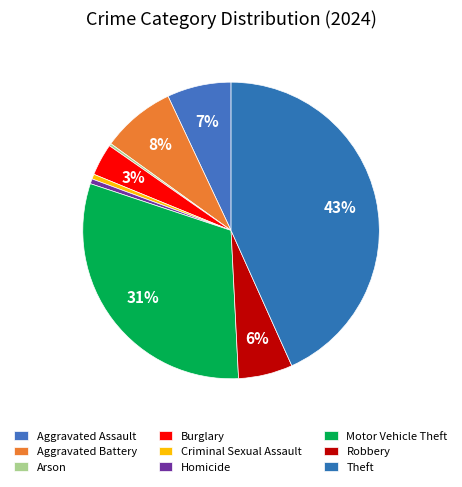

Is it true that Aggravated Battery is 20% of the pie?

False